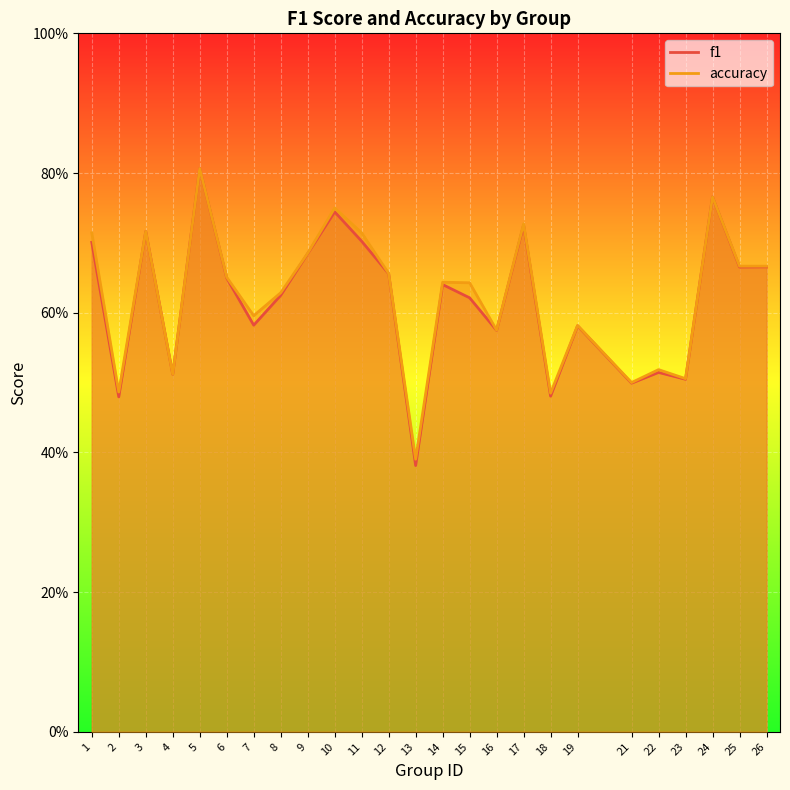

What is the average value of the accuracy series?

0.6